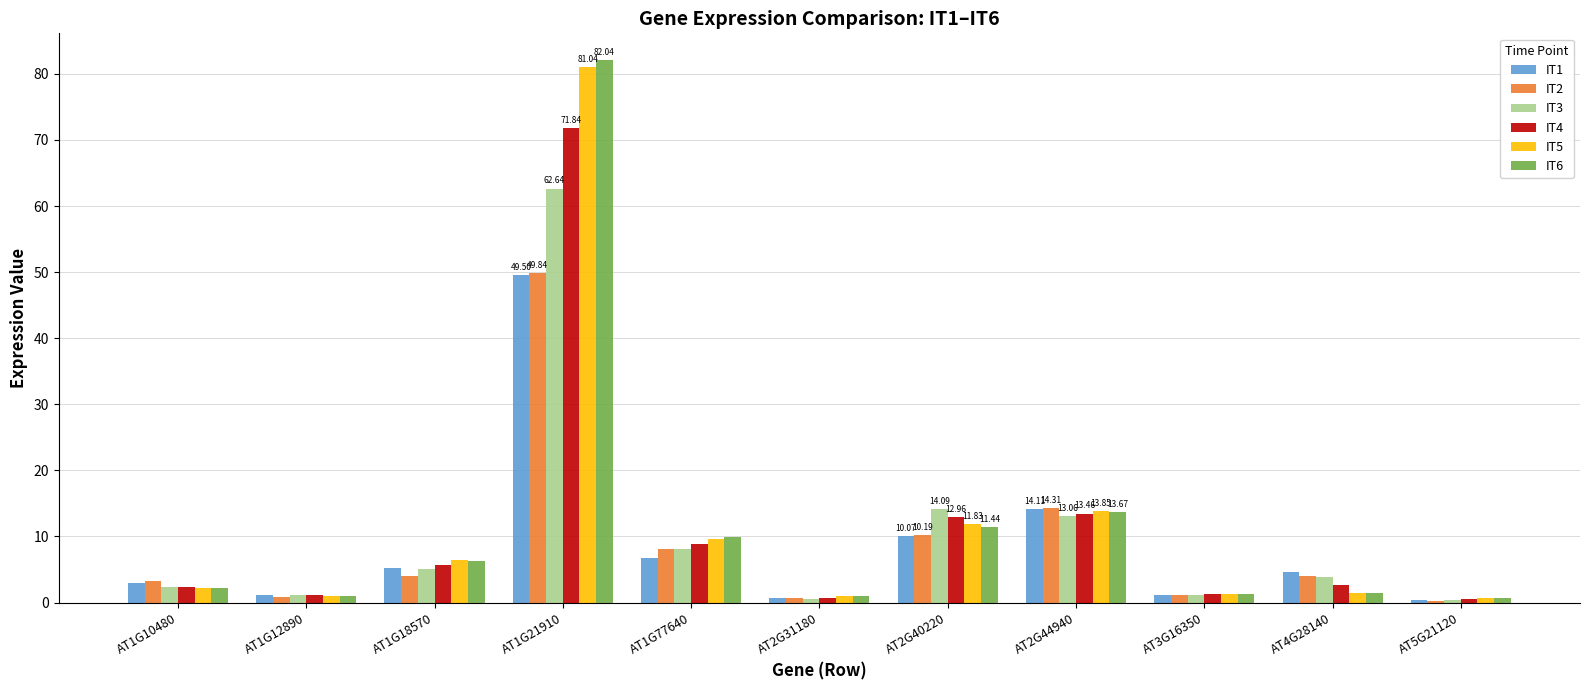

What is the difference between the highest and lowest values at AT1G21910?

32.5